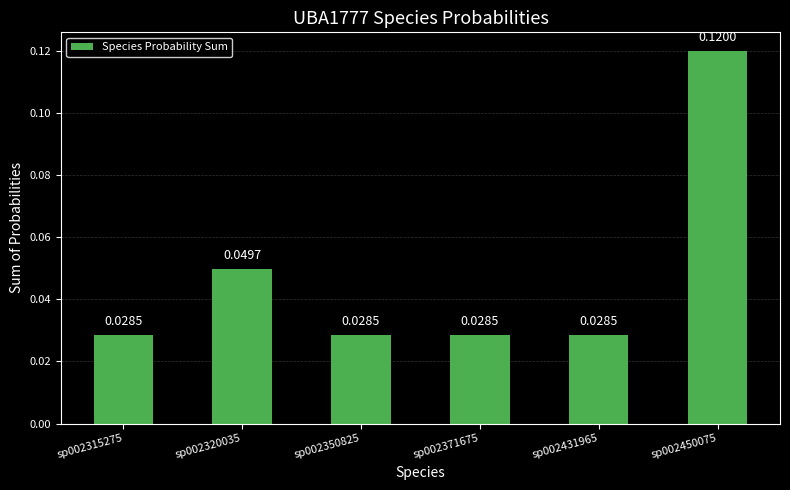

Between sp002350825 and sp002320035, which is larger?

sp002320035